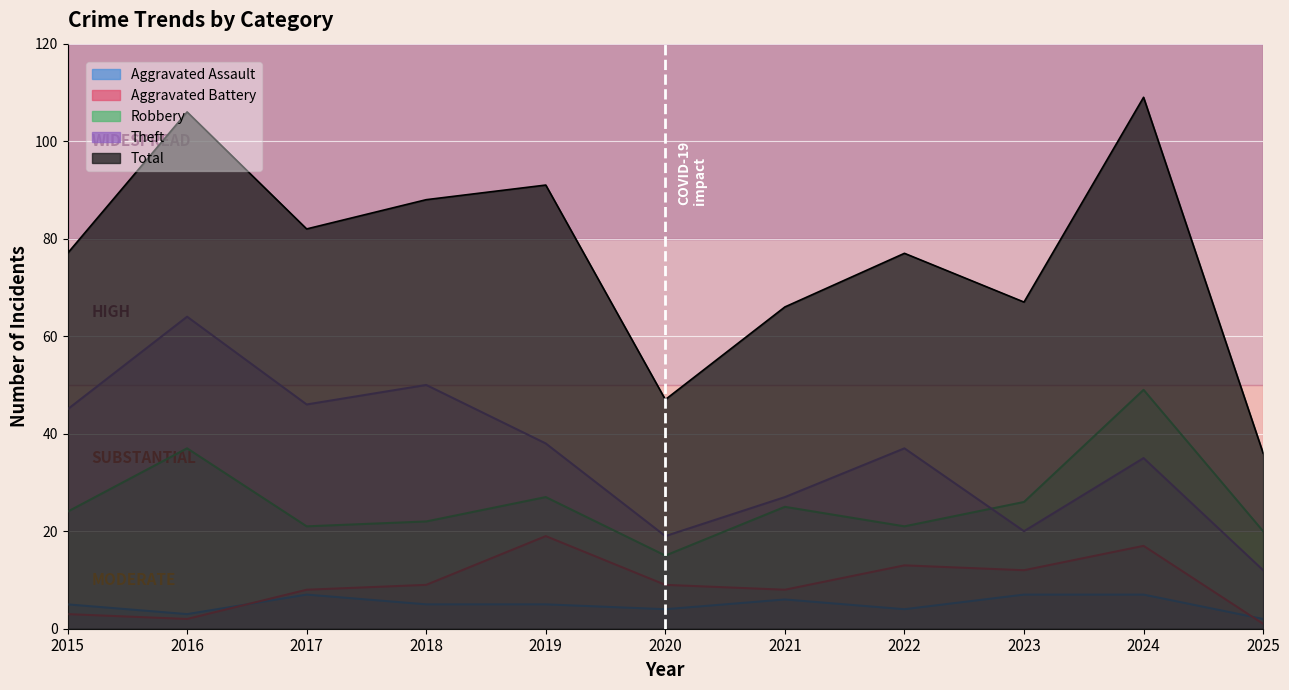

Reading right to left, list all the values displayed in this chart.

Aggravated Assault: 2025=2	2024=7	2023=7	2022=4	2021=6	2020=4	2019=5	2018=5	2017=7	2016=3	2015=5
Aggravated Battery: 2025=1	2024=17	2023=12	2022=13	2021=8	2020=9	2019=19	2018=9	2017=8	2016=2	2015=3
Robbery: 2025=20	2024=49	2023=26	2022=21	2021=25	2020=15	2019=27	2018=22	2017=21	2016=37	2015=24
Theft: 2025=12	2024=35	2023=20	2022=37	2021=27	2020=19	2019=38	2018=50	2017=46	2016=64	2015=45
Total: 2025=36	2024=109	2023=67	2022=77	2021=66	2020=47	2019=91	2018=88	2017=82	2016=106	2015=77